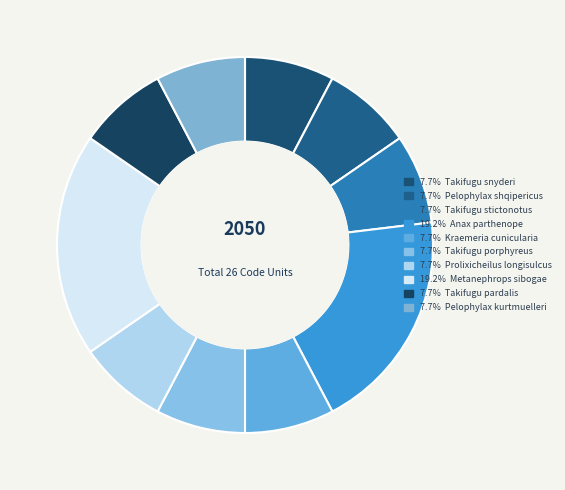

Does any single category account for the majority?

No